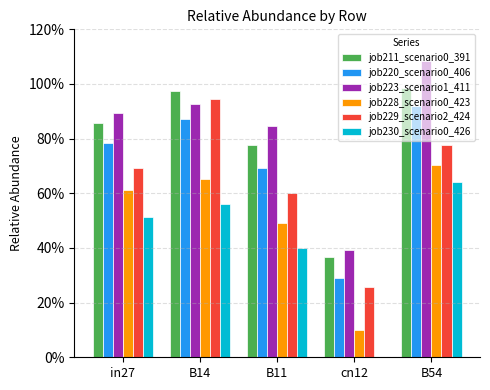

What are all the series names shown in the legend?

job211_scenario0_391, job220_scenario0_406, job223_scenario1_411, job228_scenario0_423, job229_scenario2_424, job230_scenario0_426